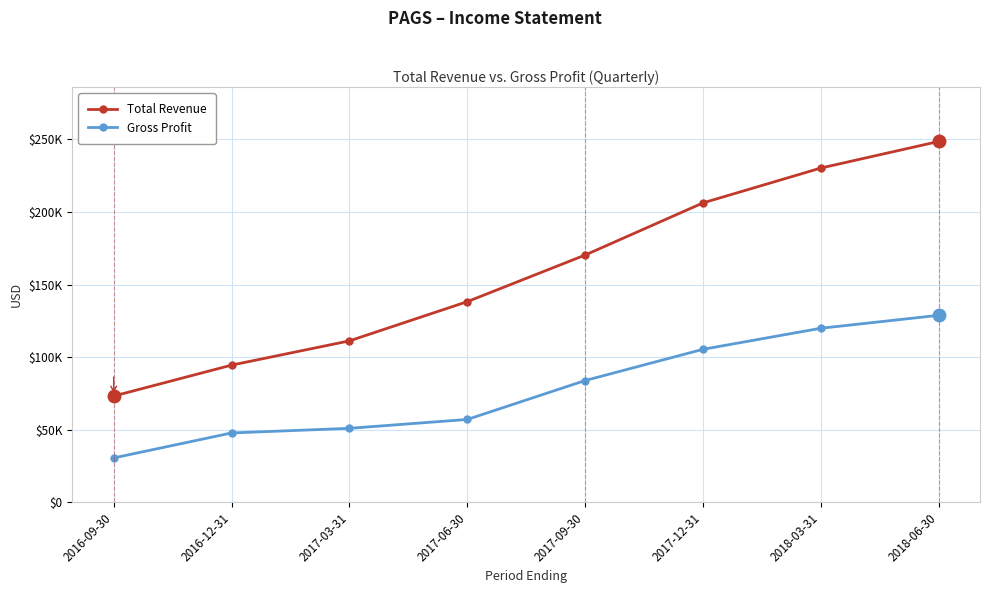

What are all the series names shown in the legend?

Total Revenue, Gross Profit